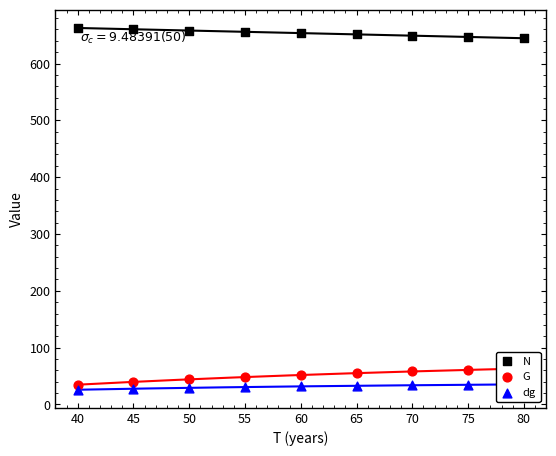

What are all the series names shown in the legend?

N, G, dg